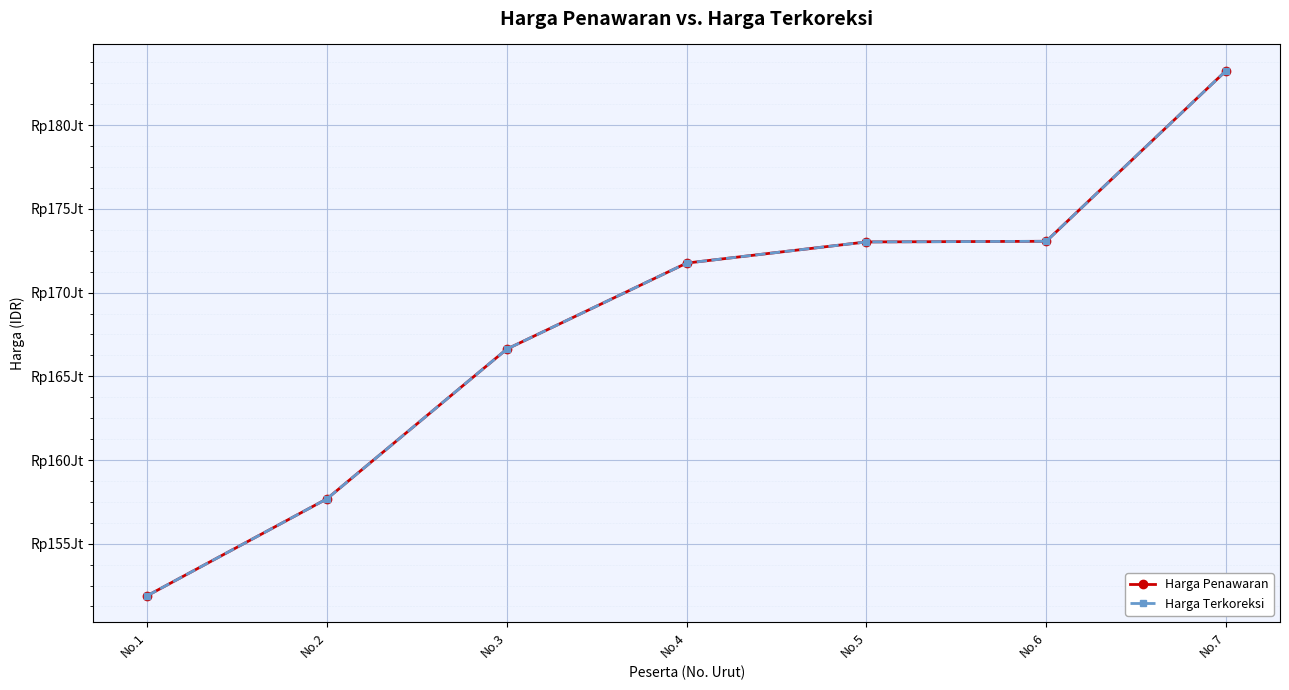

Rank the series by their maximum value, from highest to lowest.

Harga Penawaran, Harga Terkoreksi